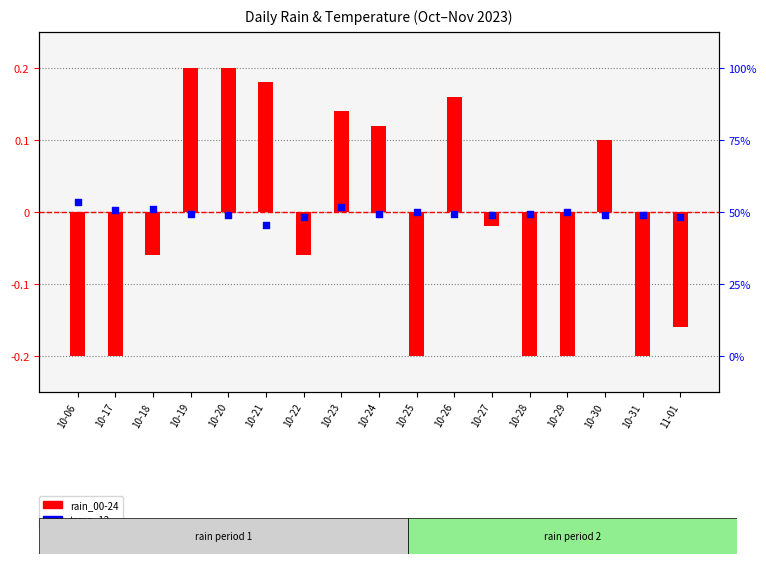

At which category is the sum across all series the highest?

10-19